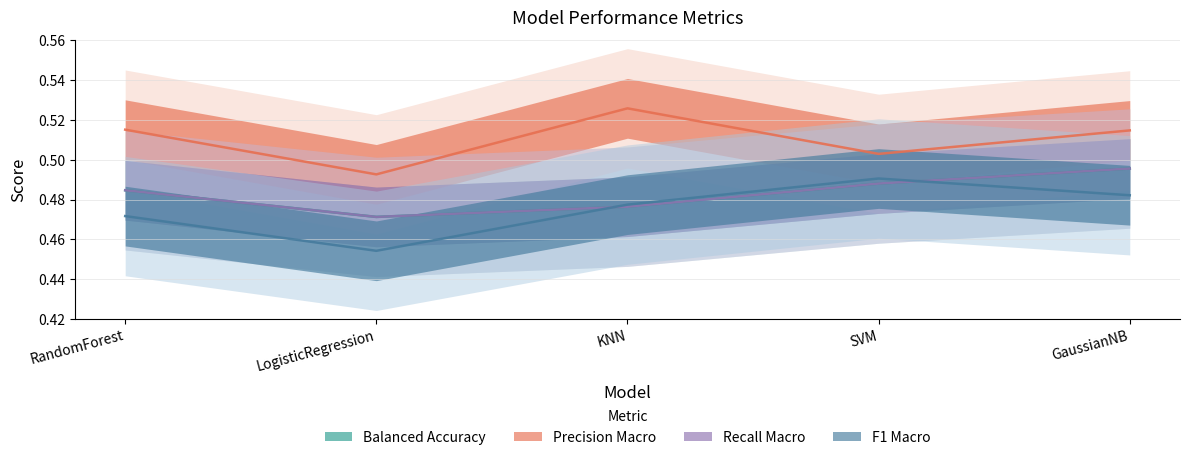

What is the label of the 4th point from the right?

LogisticRegression